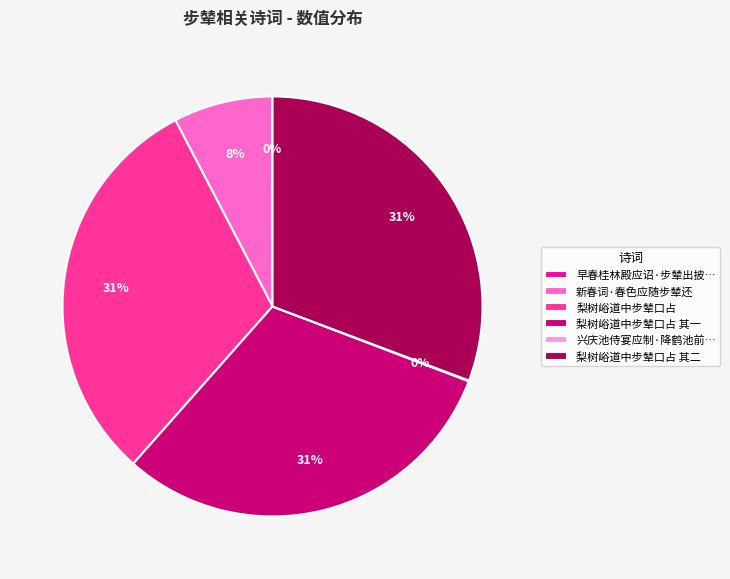

To the nearest percent, what is the average slice percentage?

17%